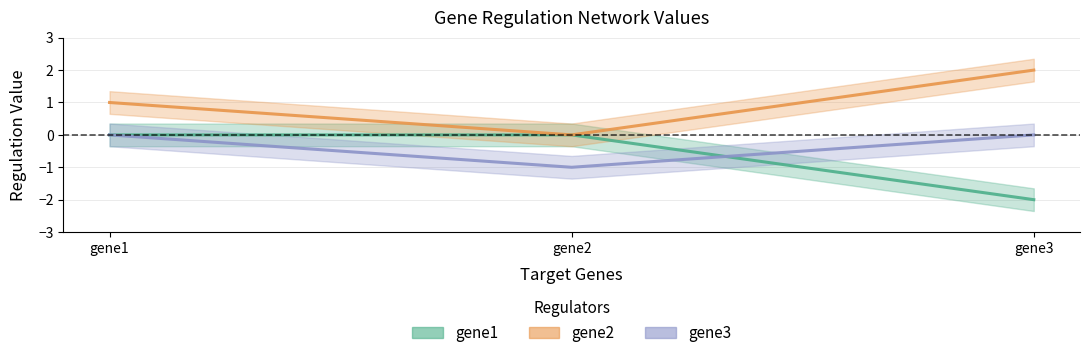

Is this an area chart (filled region under the line)?

No